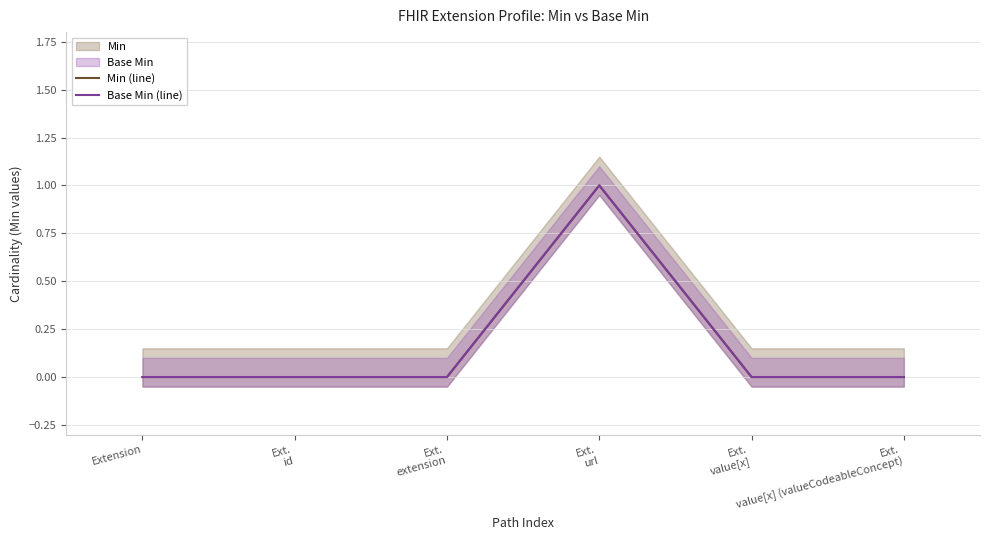

How many values in Min (line) are above zero?

1